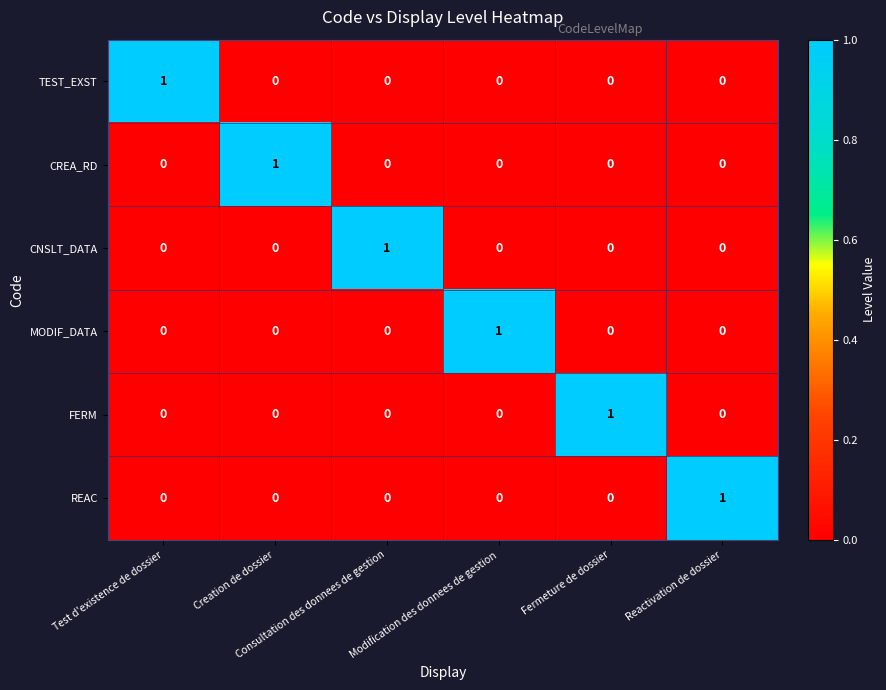

Count the MODIF_DATA values in the range 0 to 1.

6